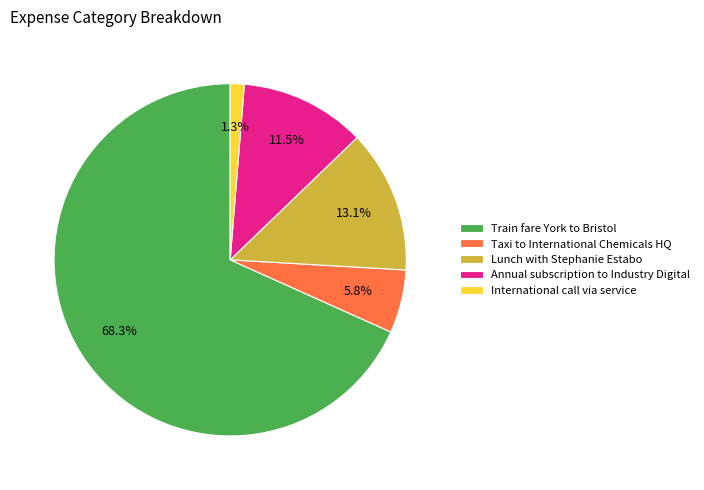

Which slice is the smallest?

International call via service